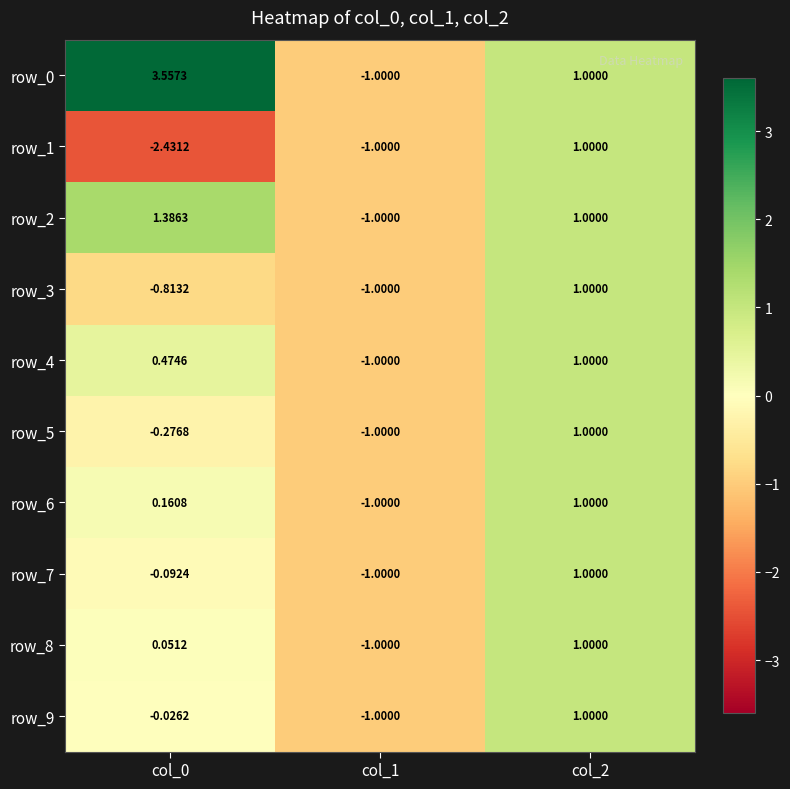

Which series changed the most between col_0 and col_2?

row_1